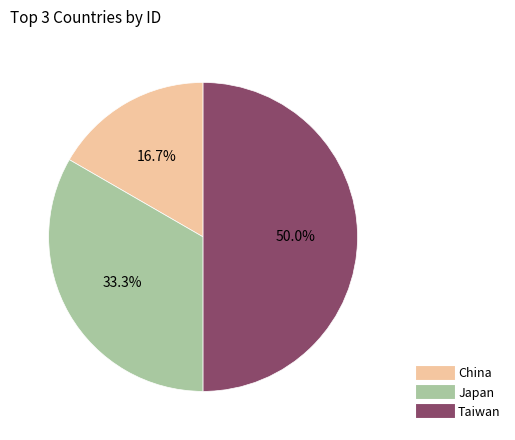

What percentage is NOT represented by Japan?

66.7%